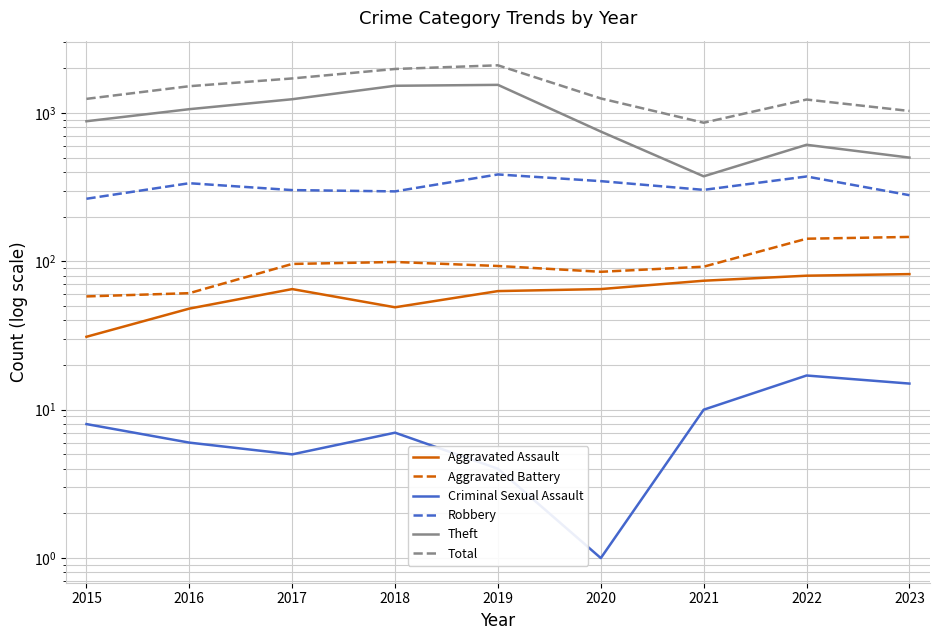

How many lines are shown in the chart?

6